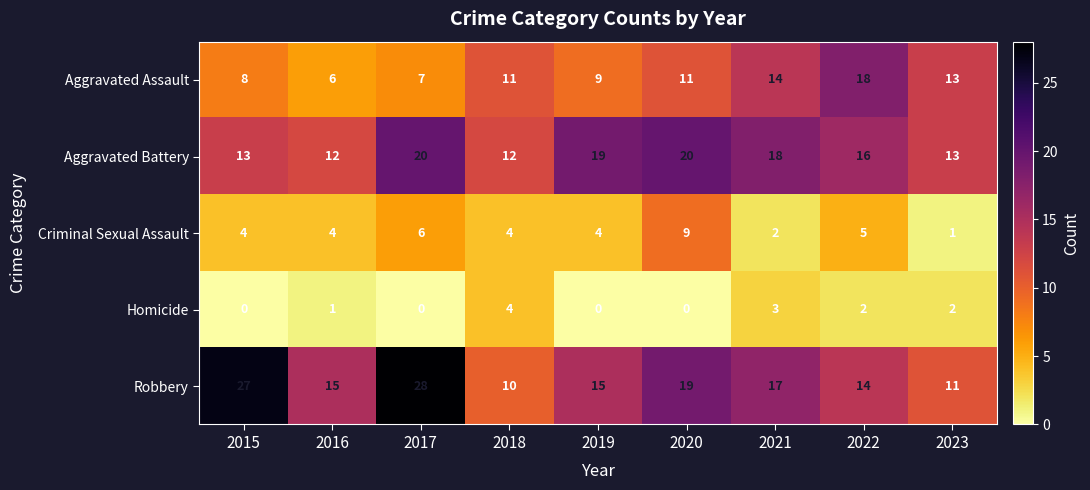

How many series are shown in this chart?

5